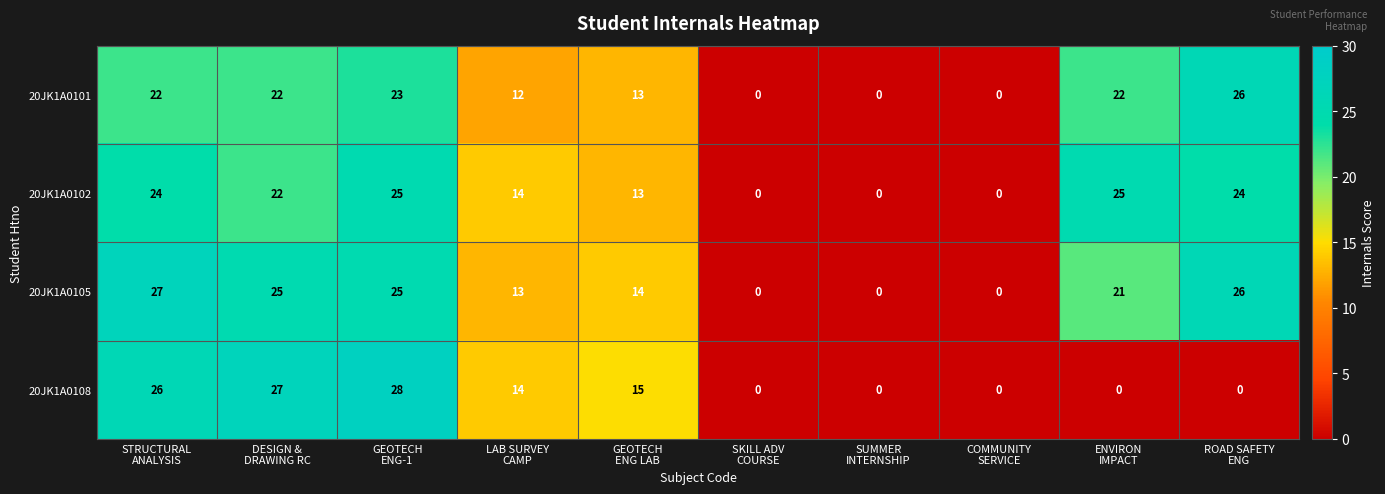

Rank the series by their maximum value, from highest to lowest.

20JK1A0108, 20JK1A0105, 20JK1A0101, 20JK1A0102